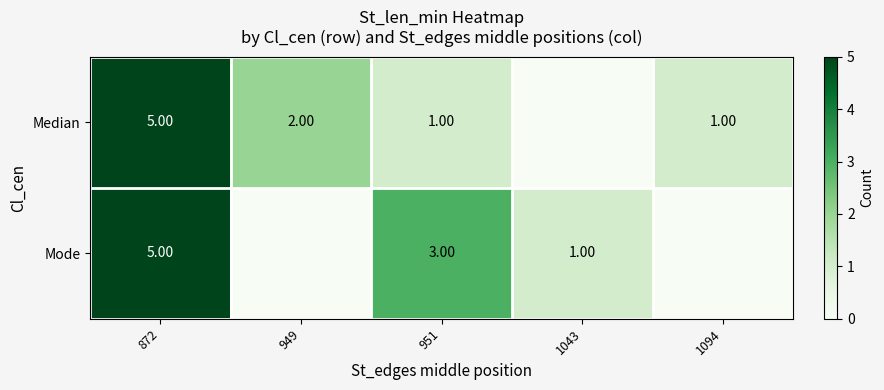

At 951, list the series in order from smallest to largest.

Median, Mode